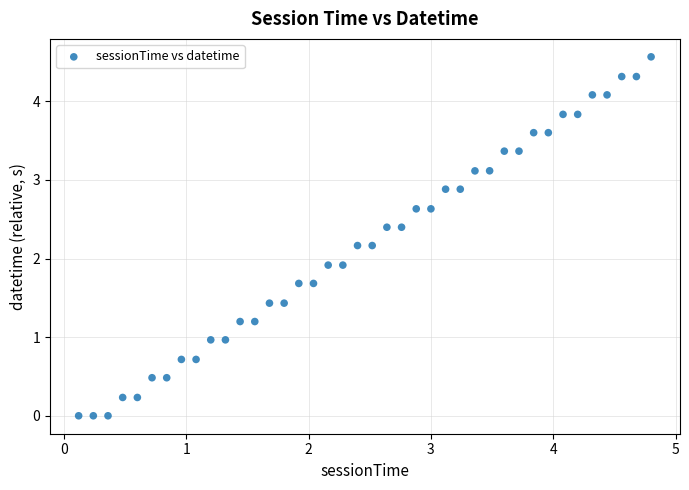

What is the range of X values (max minus min)?

4.7